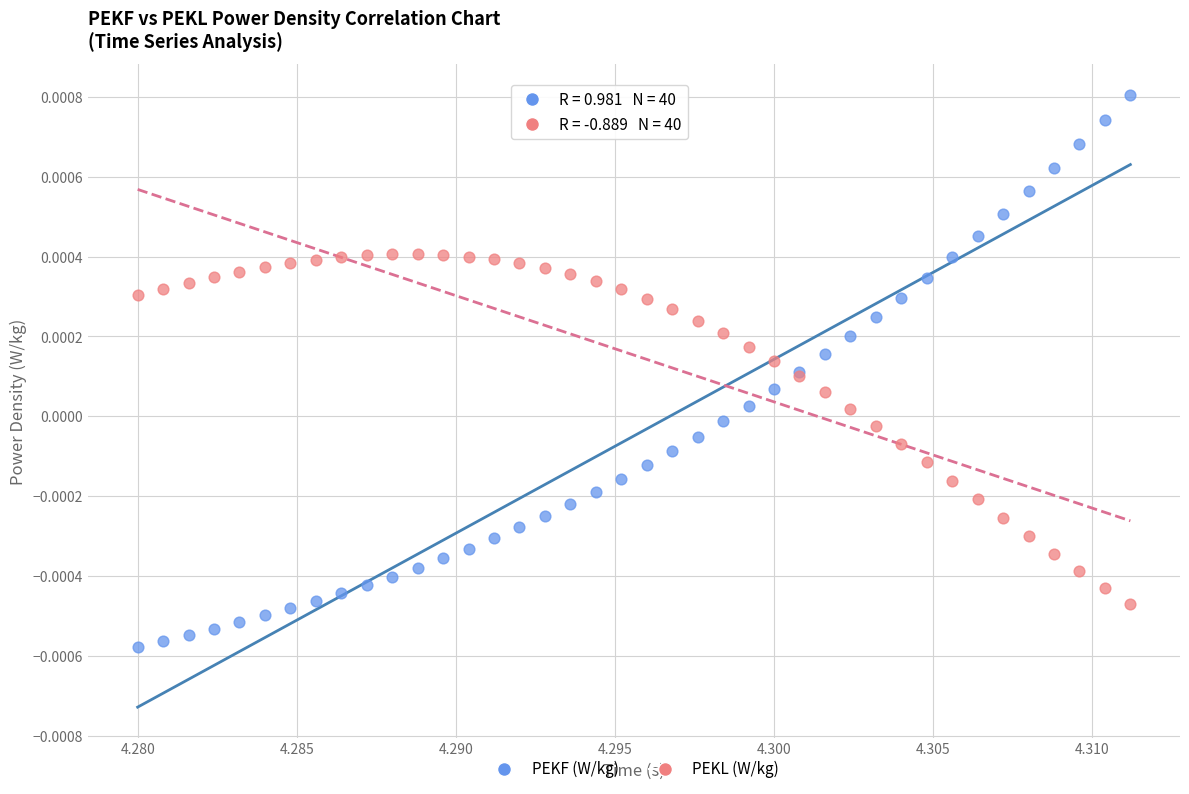

What are all the series names shown in the legend?

PEKF (W/kg), PEKL (W/kg)